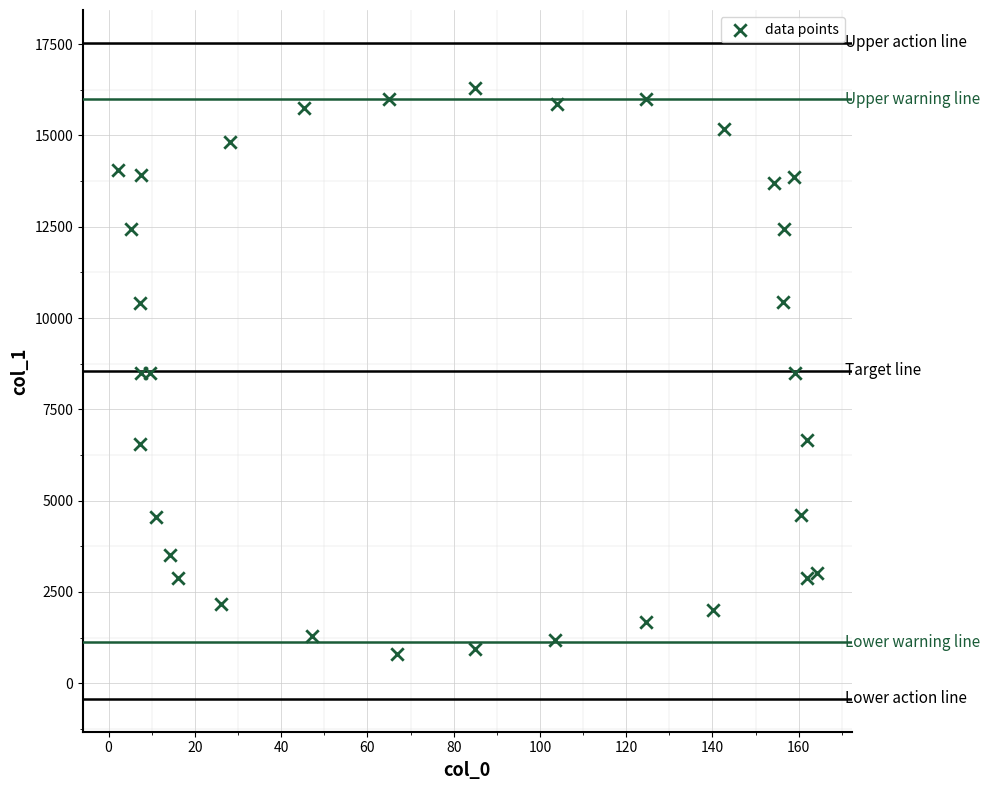

What is the range of X values (max minus min)?

162.0